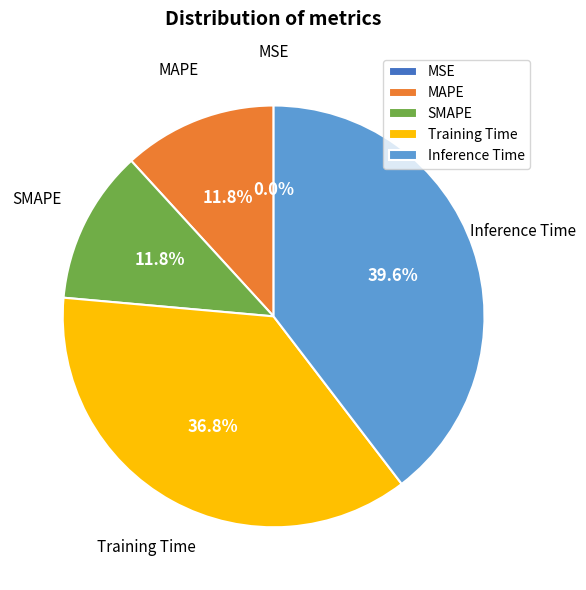

What is the largest slice in the pie chart?

Inference Time